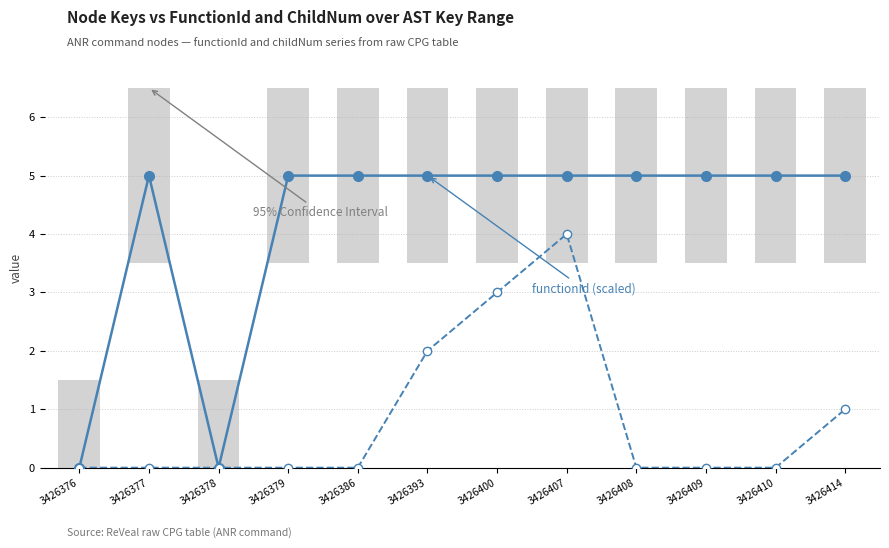

Count the functionId (scaled) values in the range 5 to 6.

10